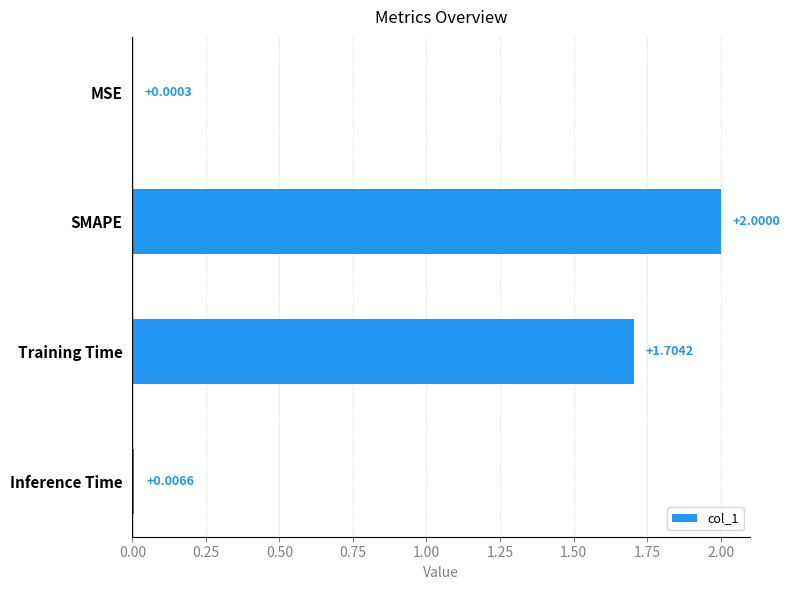

Which category has the highest value across all series?

SMAPE